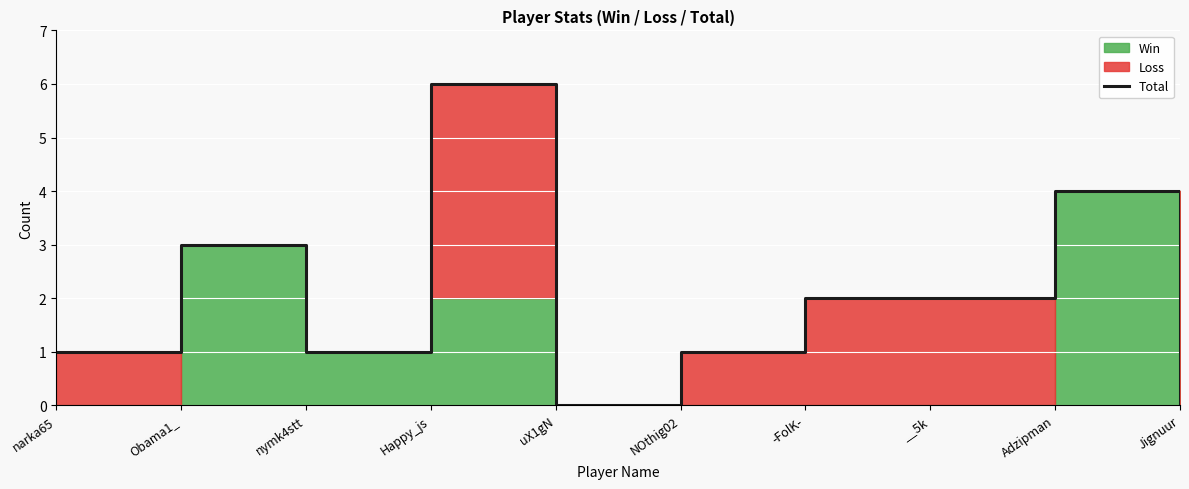

How many values exceed 2?

3